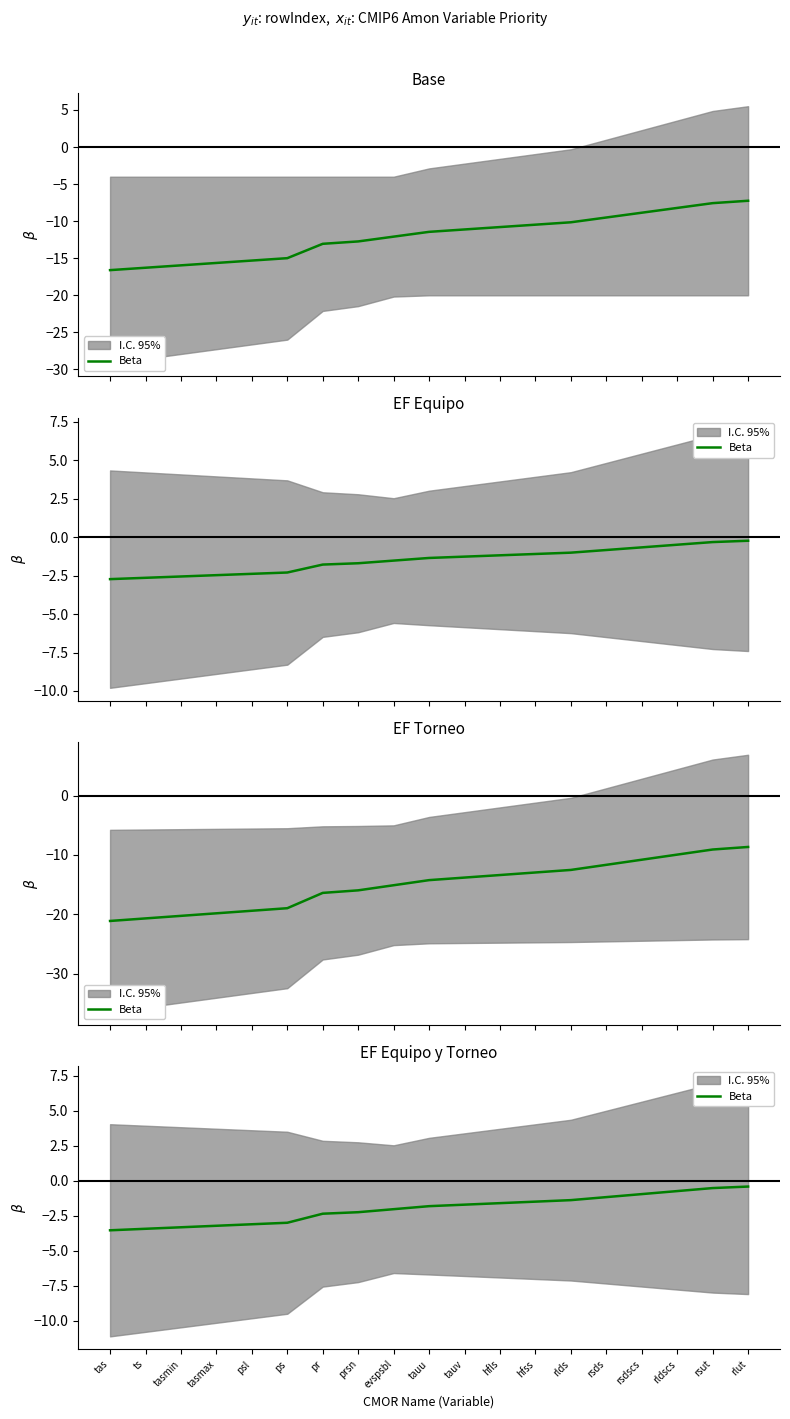

Which label corresponds to the largest value in the chart?

rlut